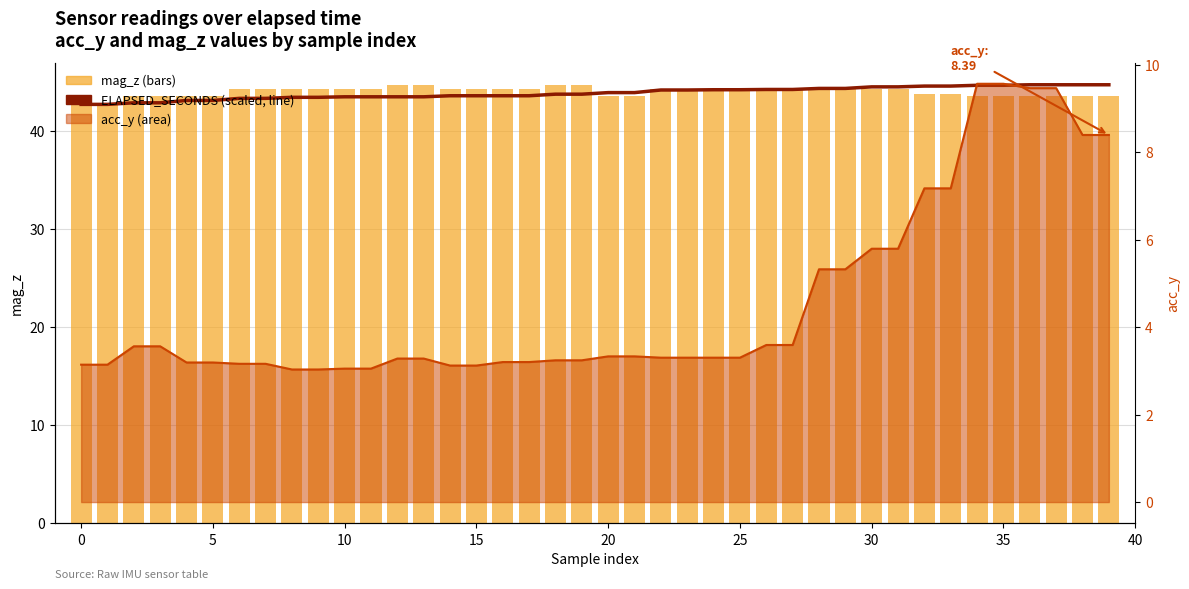

What is the label of the 28th bar from the left?

27